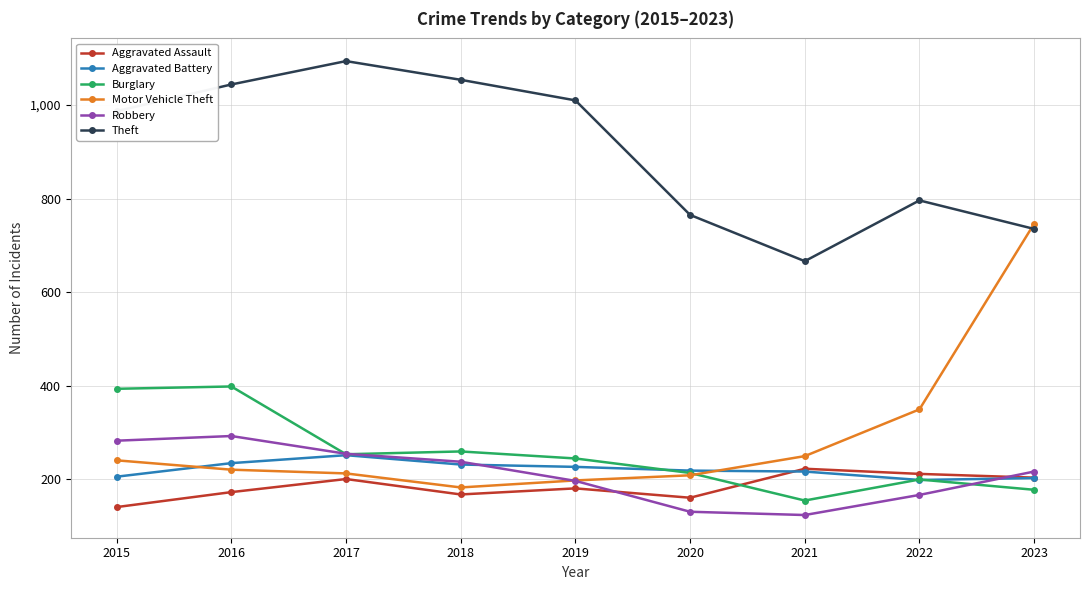

Which series ends up on top after the final intersection of Aggravated Battery and Motor Vehicle Theft?

Motor Vehicle Theft